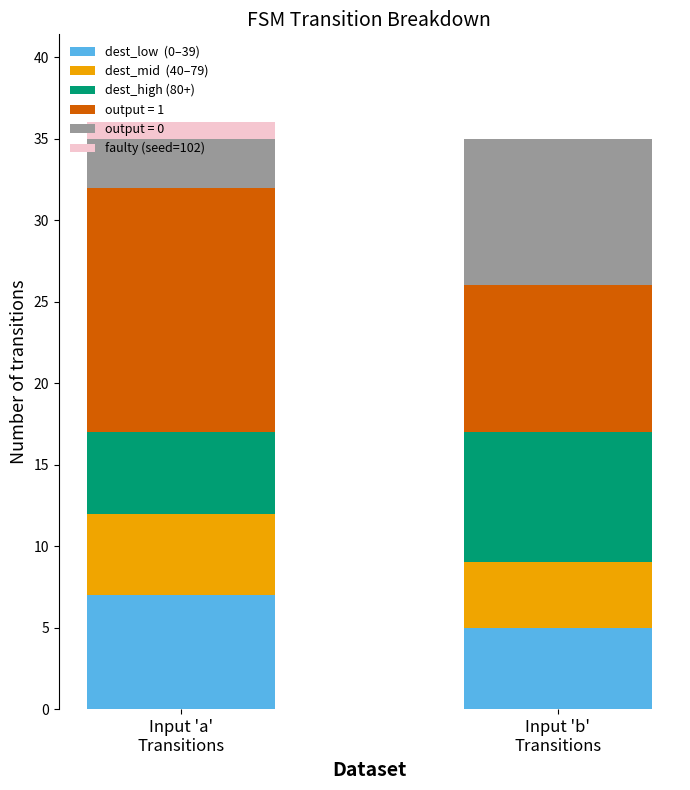

Does the chart contain stacked bars?

Yes